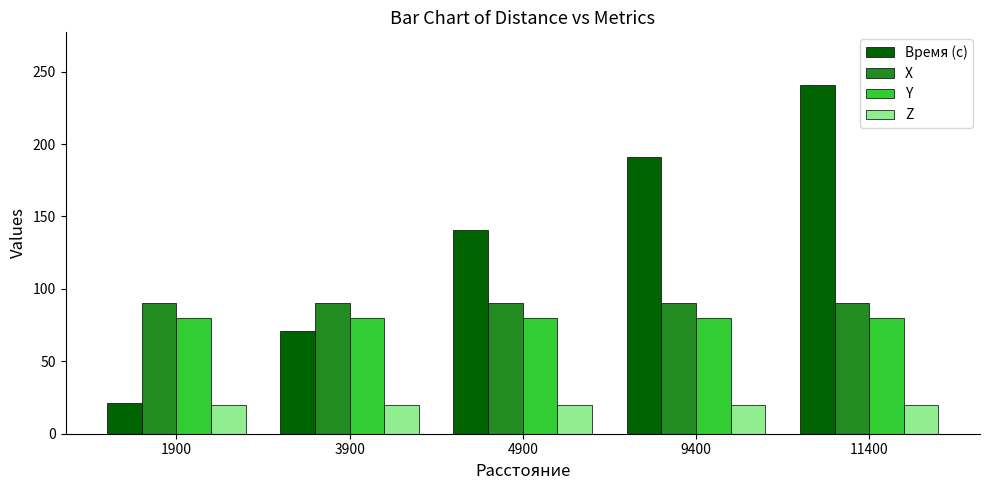

What is the value of the Y bar at the 3rd from the left?

80